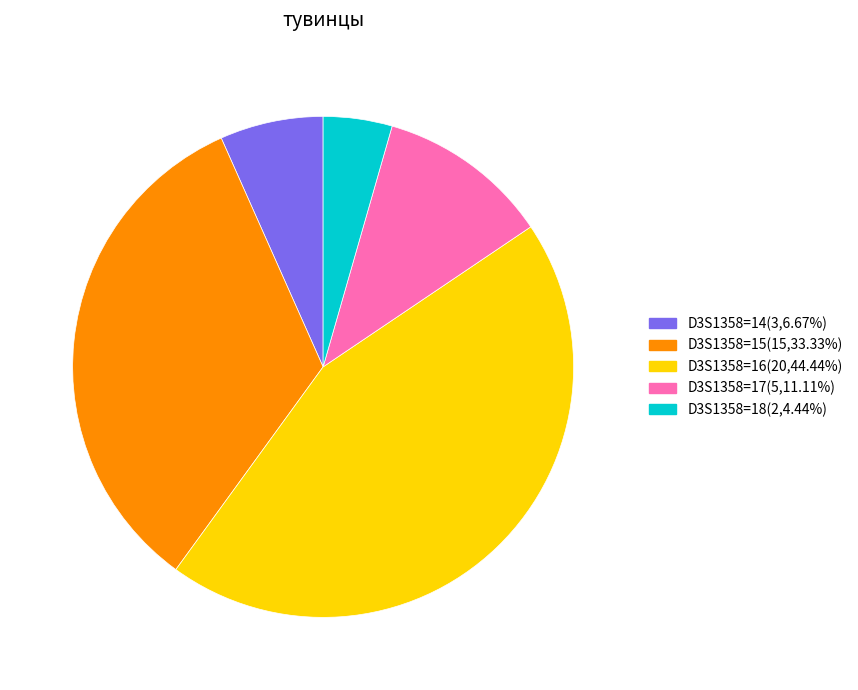

Is there a majority slice in this chart?

No